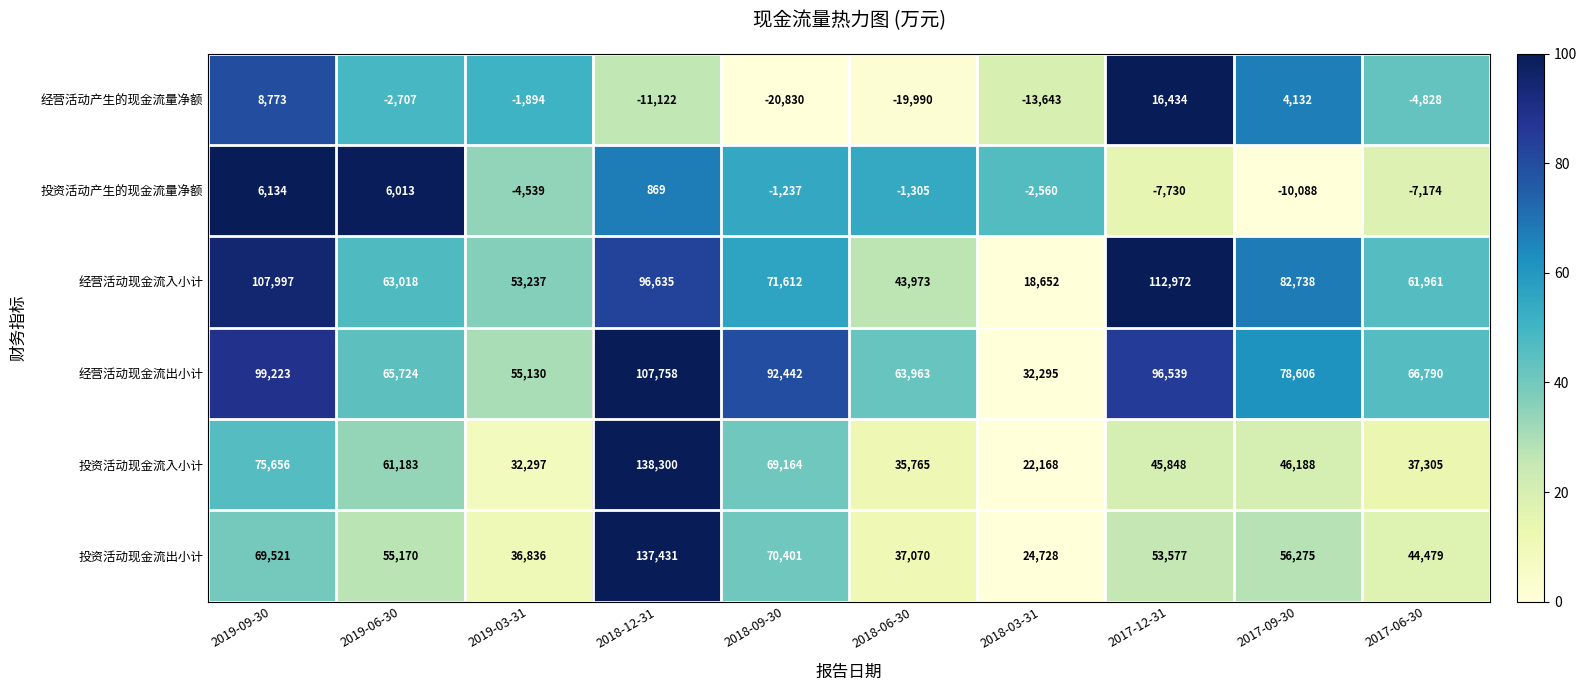

Is it true that 经营活动产生的现金流量净额 equals -19990 at 2018-06-30?

True